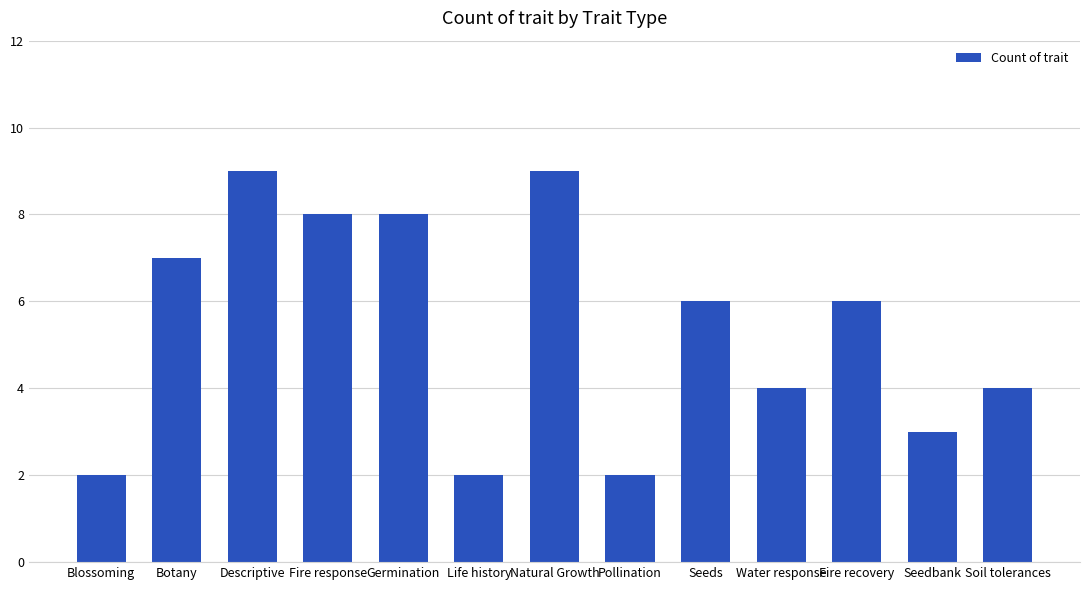

What position from the right is Descriptive?

11